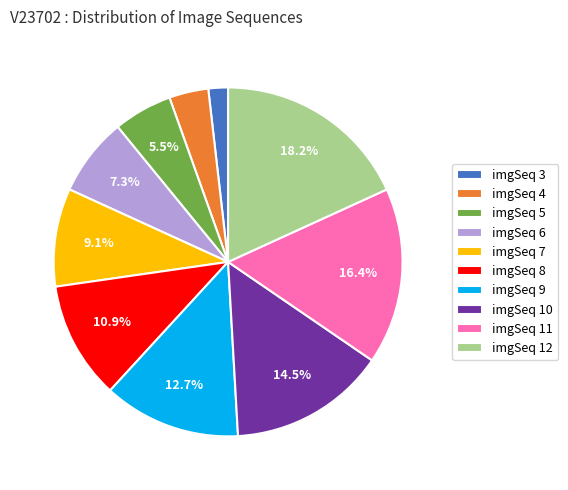

To the nearest percent, what is the difference between the largest and smallest slice percentages?

16%